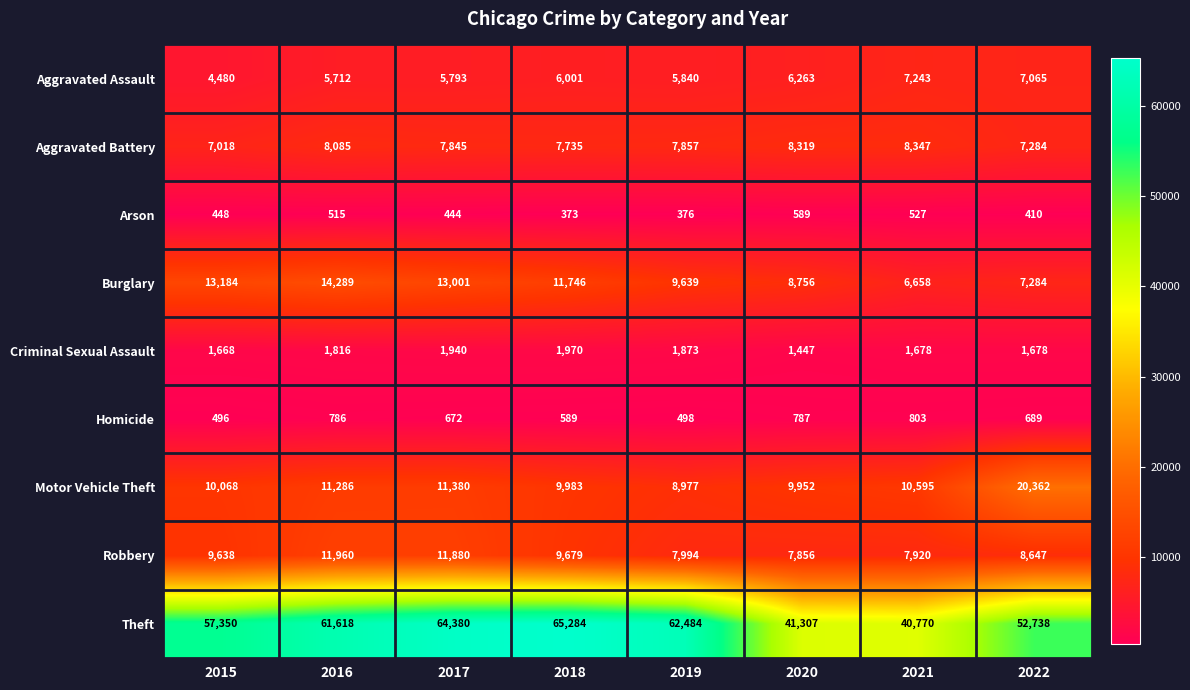

What is the difference between the Aggravated Battery values at 2018 and 2022?

451